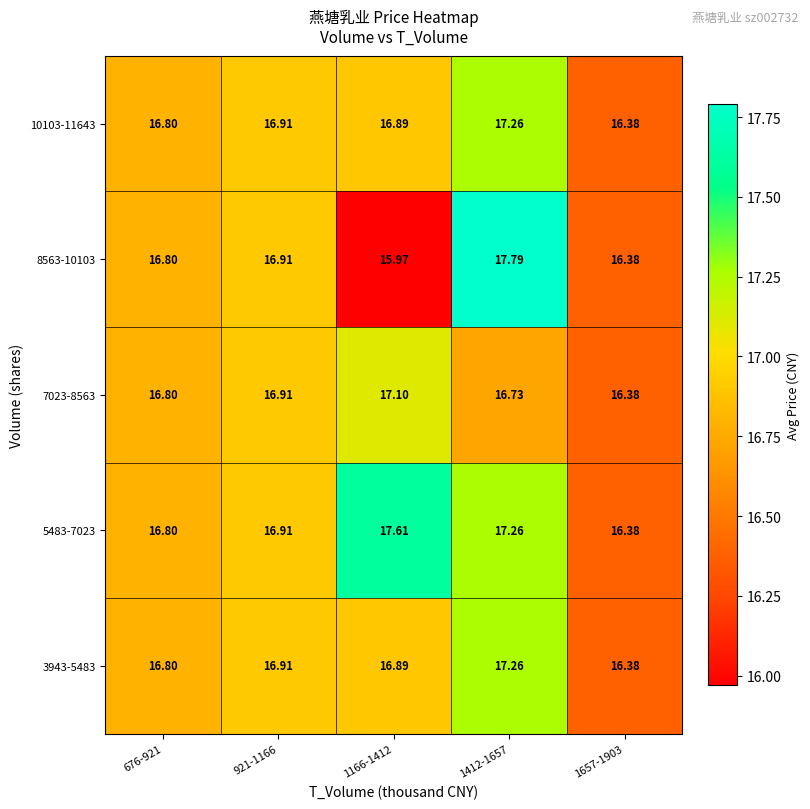

Is the value of 8563-10103 at 921-1166 greater than the value of 5483-7023 at 676-921?

Yes